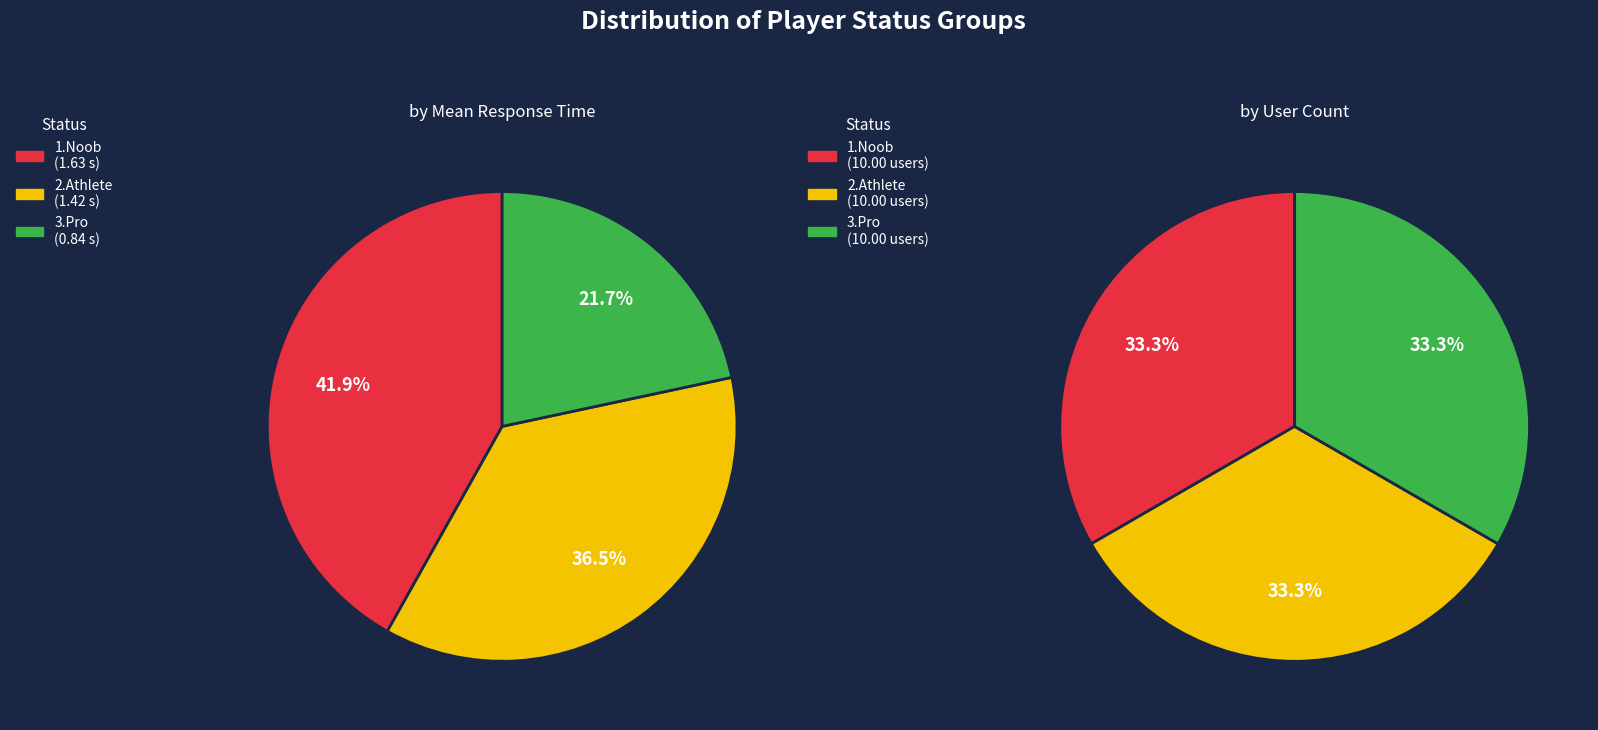

Which has a higher value, 2.Athlete or 1.Noob?

1.Noob